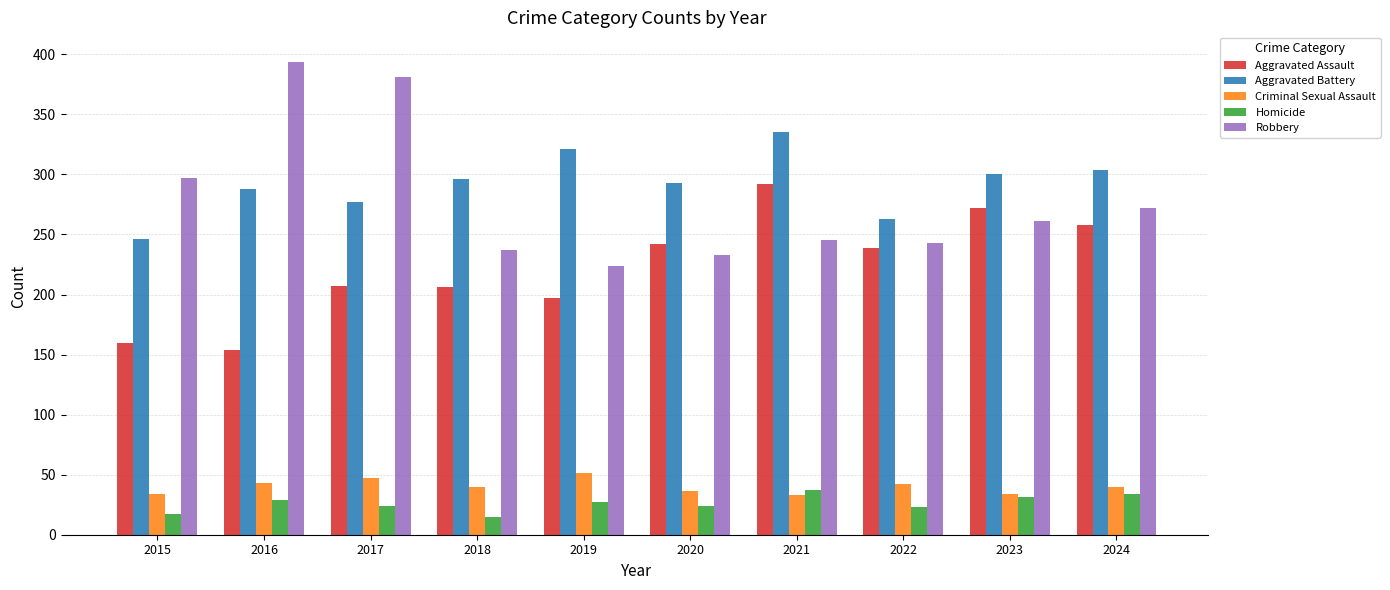

Which series changed the most between 2016 and 2020?

Robbery